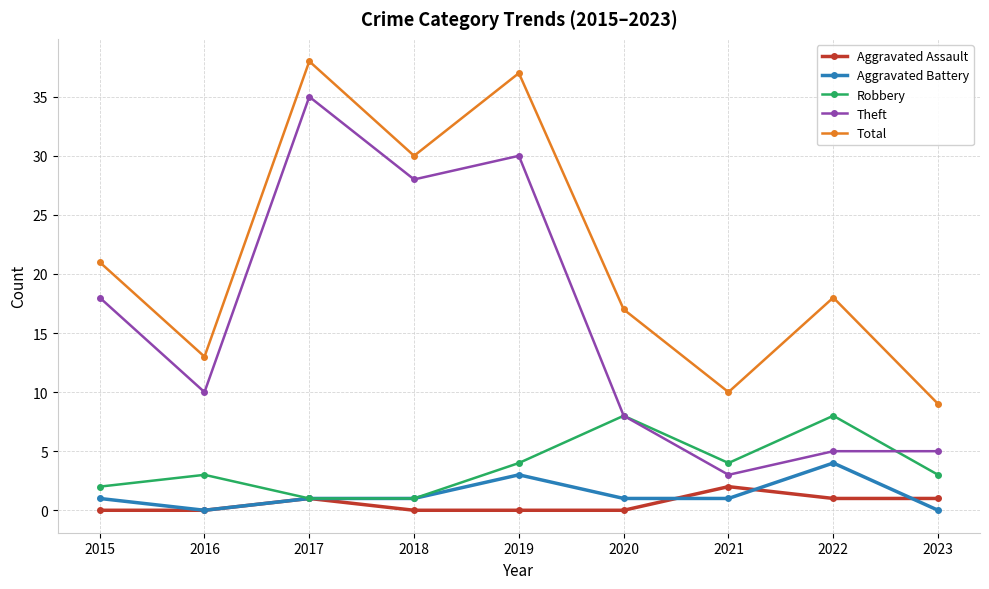

What is the total value across all series at 2016?

26